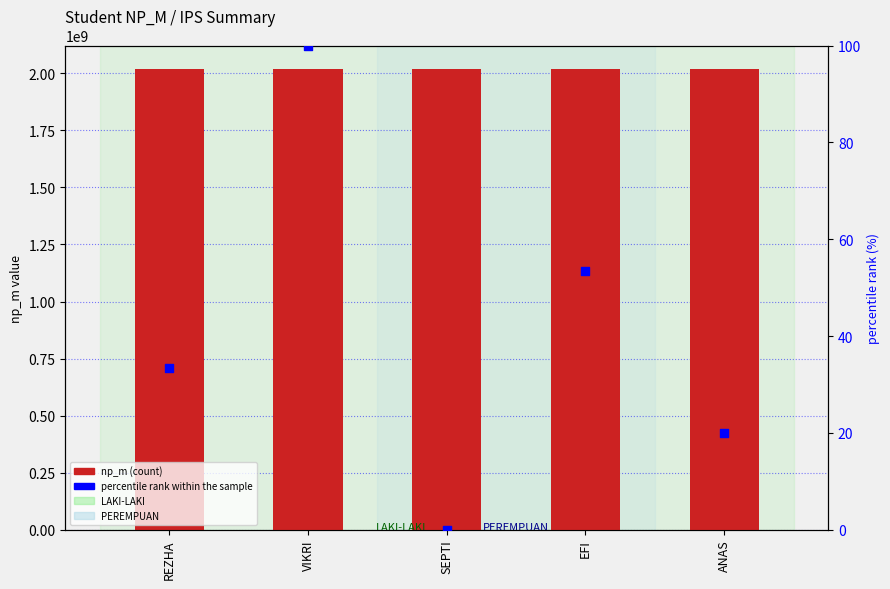

What are all the series names shown in the legend?

np_m, percentile rank within the sample